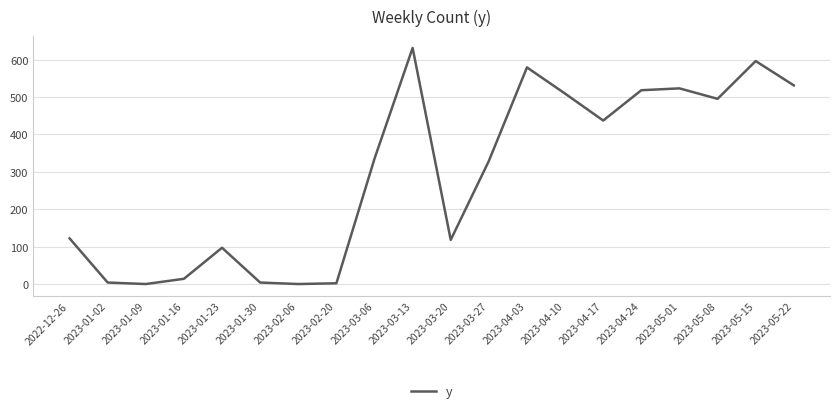

Is it true that the value at 2023-04-17 is 437?

True